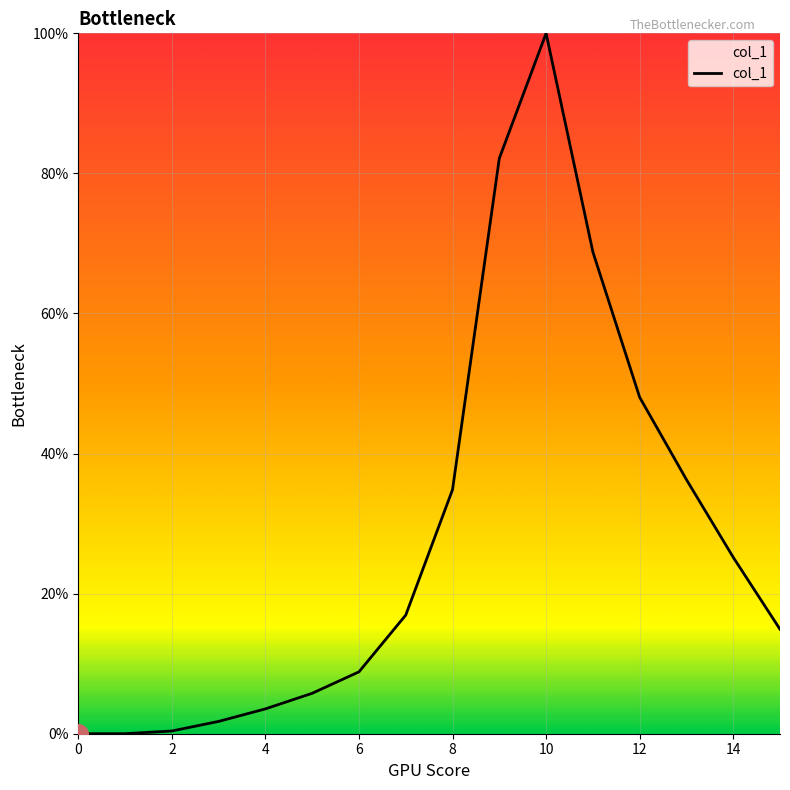

What is the difference between the maximum and minimum values?

100.0